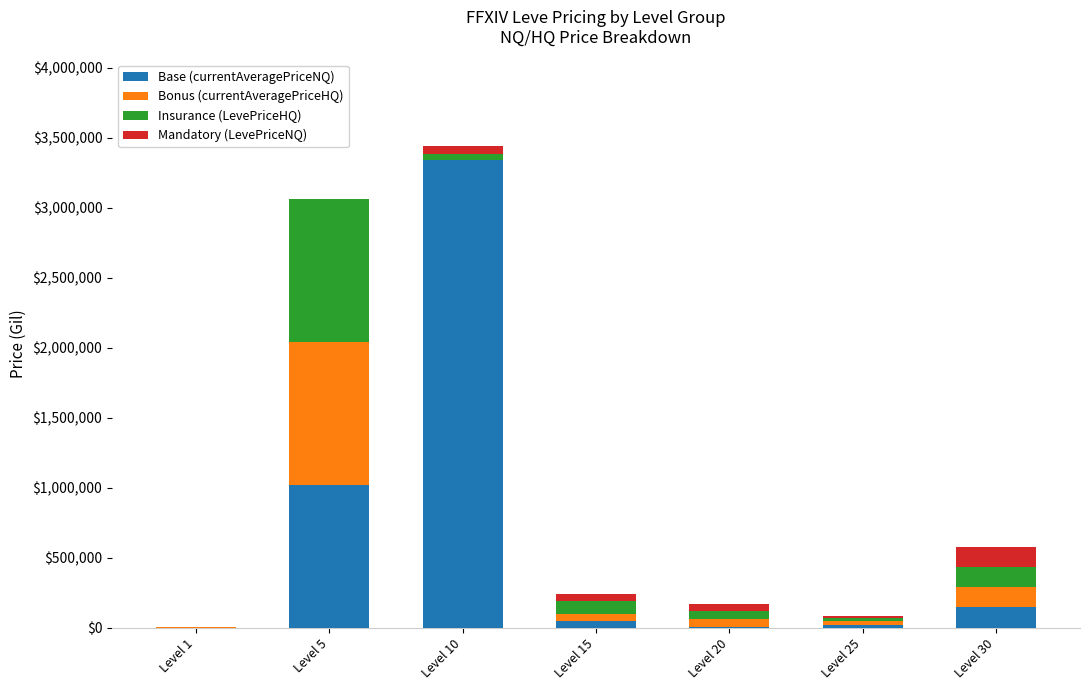

At which category is the sum across all series the highest?

Level 10